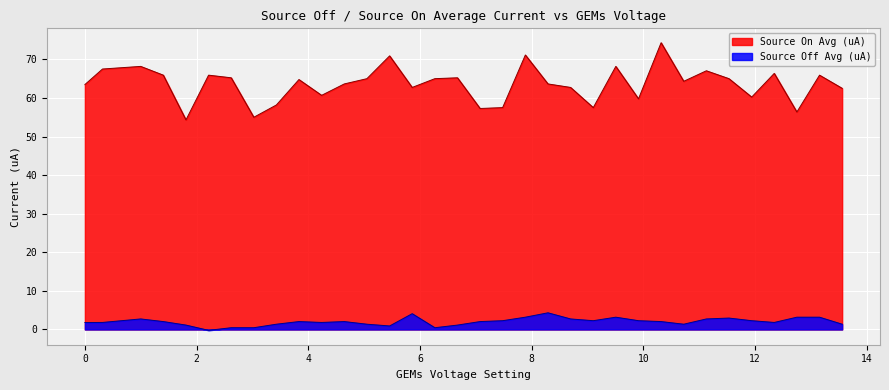

Which series has the largest total across all categories?

Source On Avg (uA)